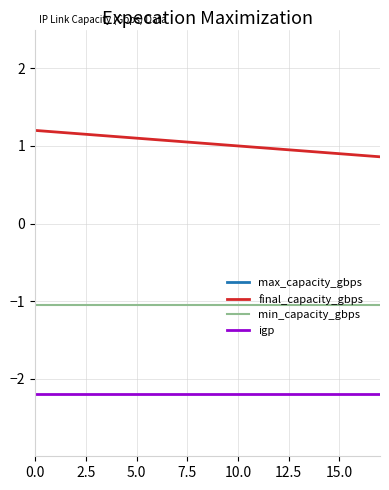

True or false: max_capacity_gbps has more than 0 interior local peaks.

False